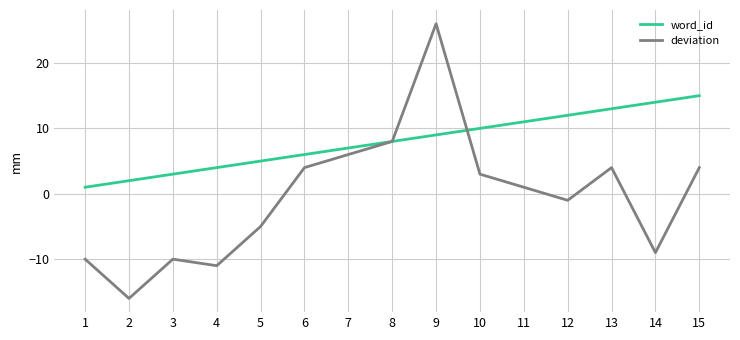

Which category has the lowest value in the deviation series?

2